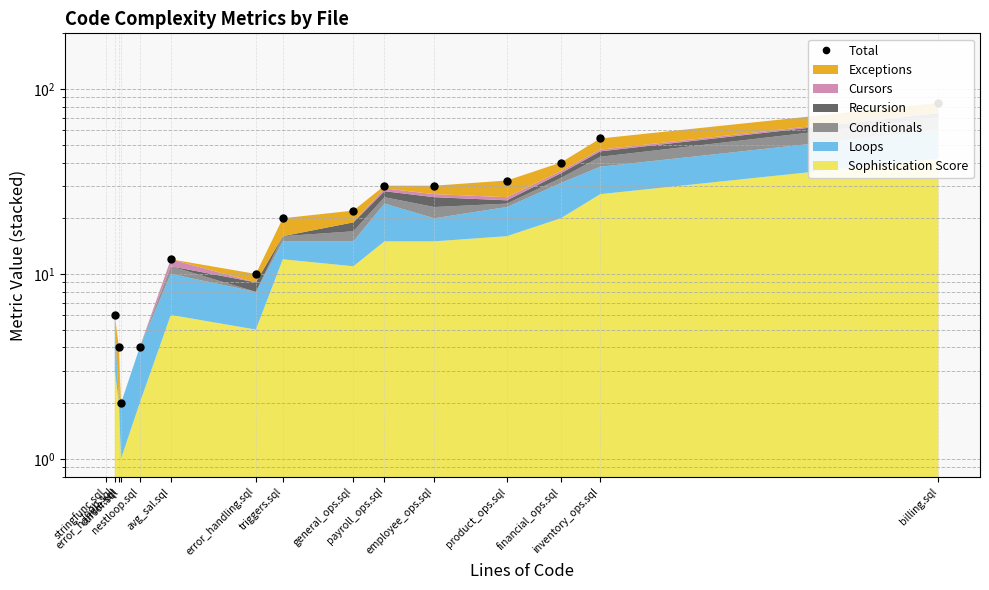

What is the ratio of the value at employee_ops.sql to the value at loop.sql?

5.0